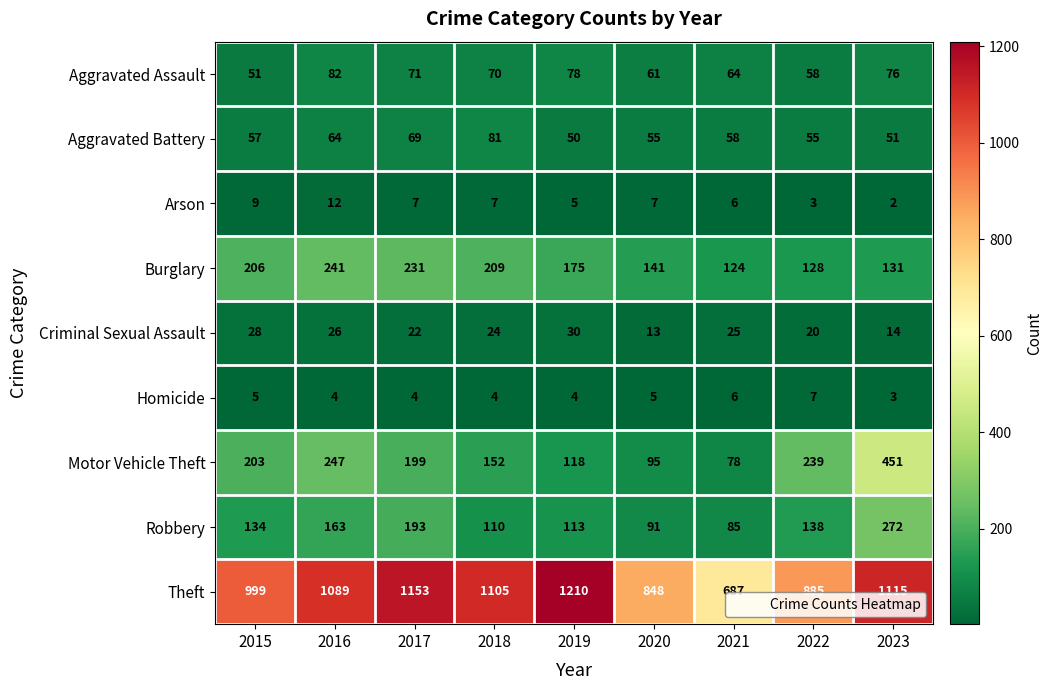

What is the average value of the Aggravated Battery series?

60